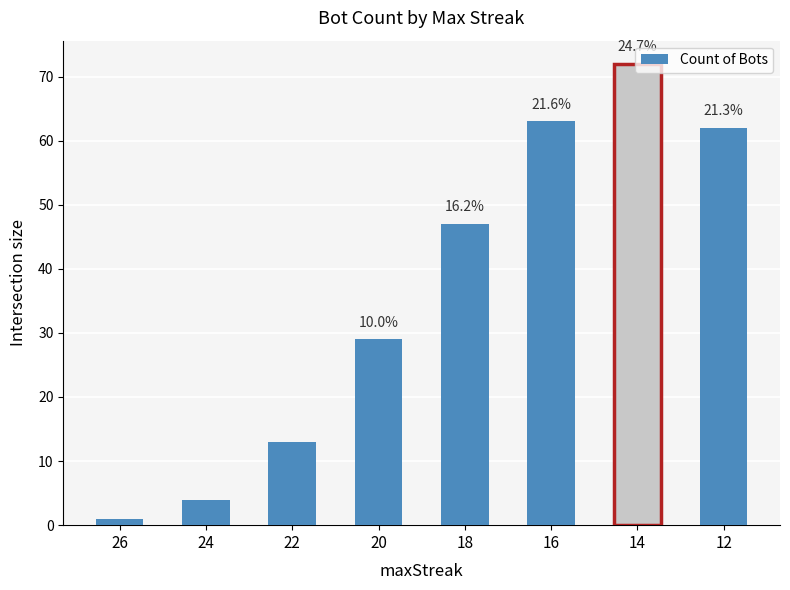

How many bars are there in total?

8